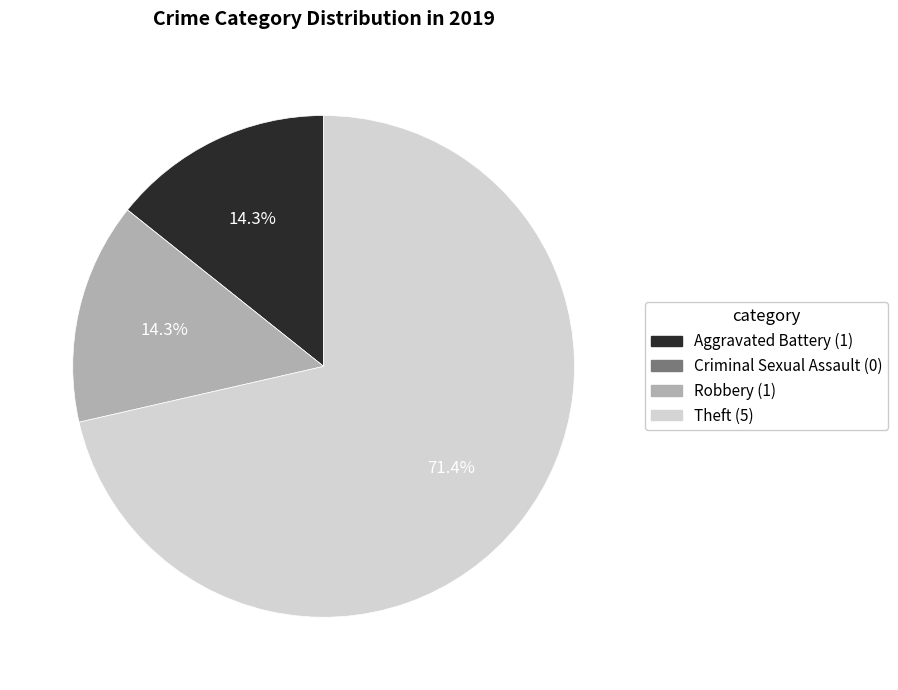

True or false: Aggravated Battery accounts for 14% of the total.

True